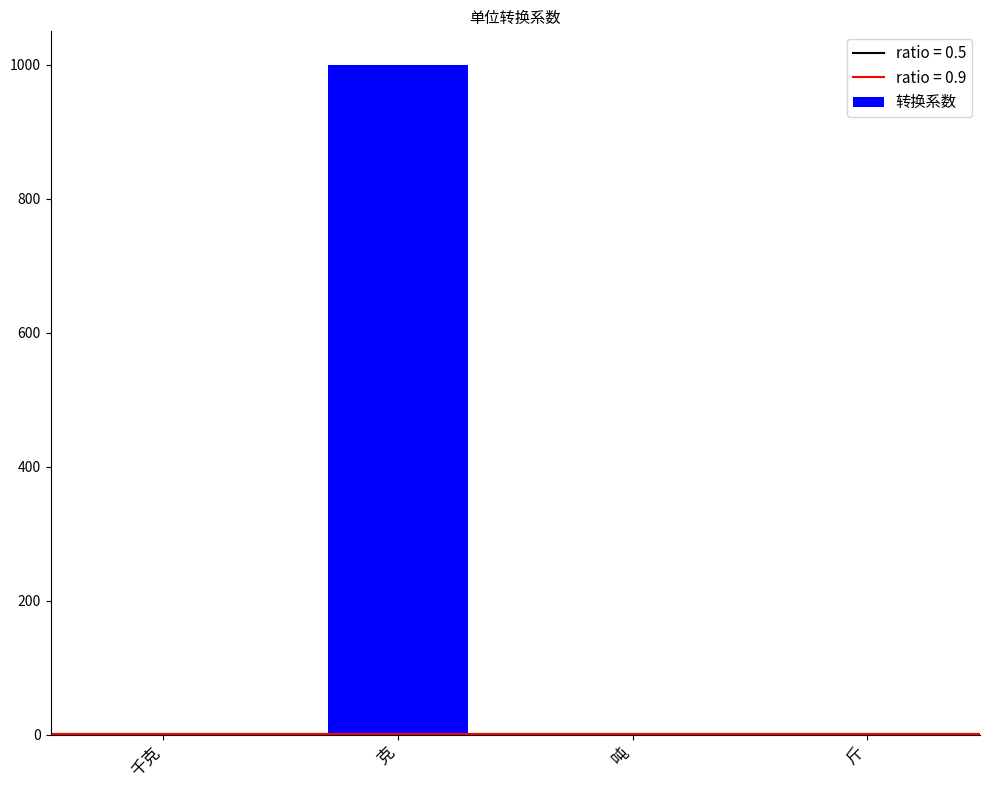

What is the sum of all values?

1003.0